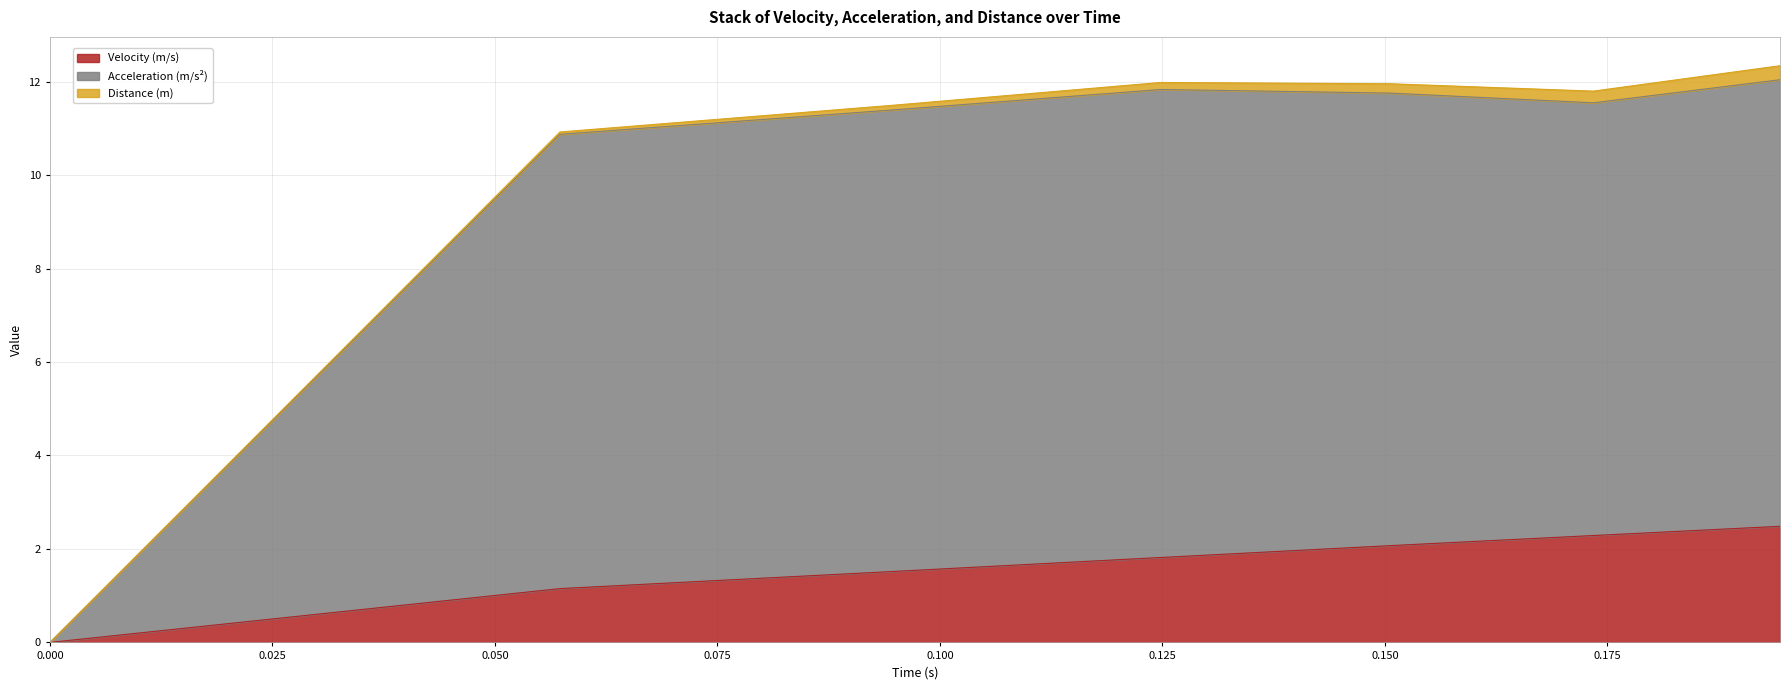

What is the maximum value for Velocity (m/s)?

2.5